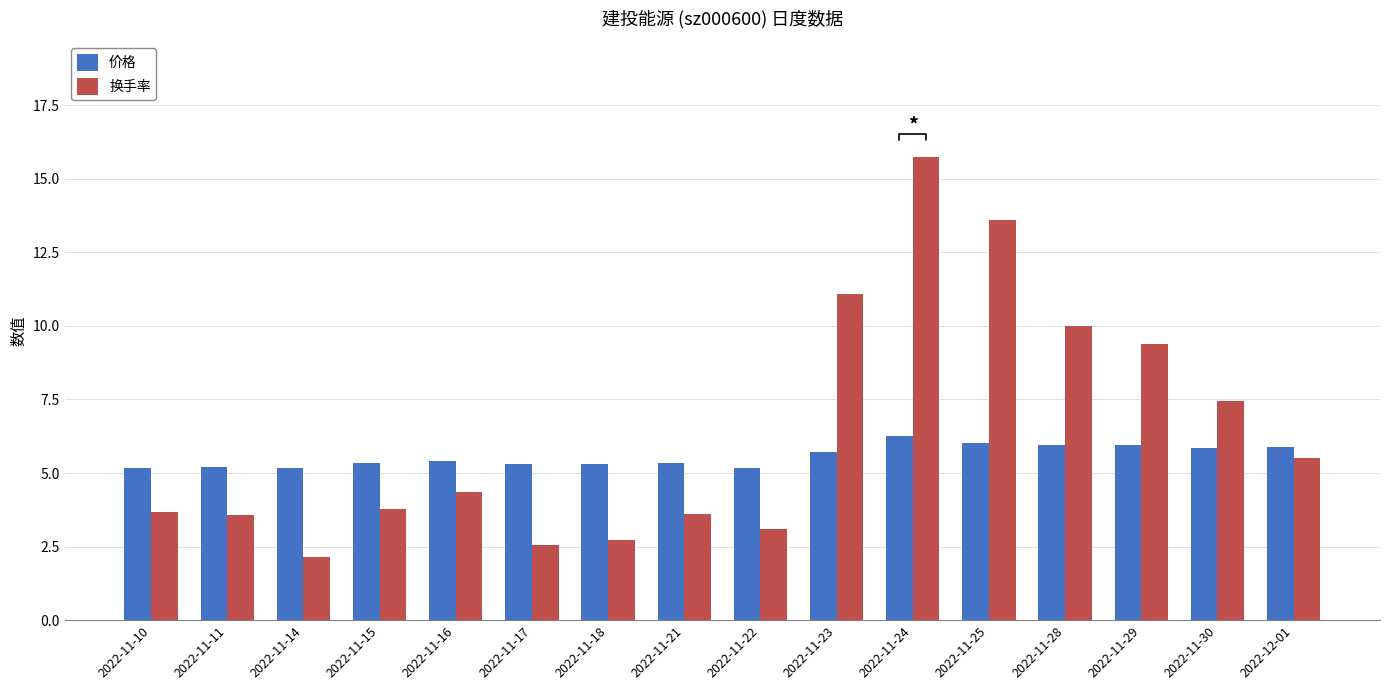

Which category has the highest value across all series?

2022-11-24